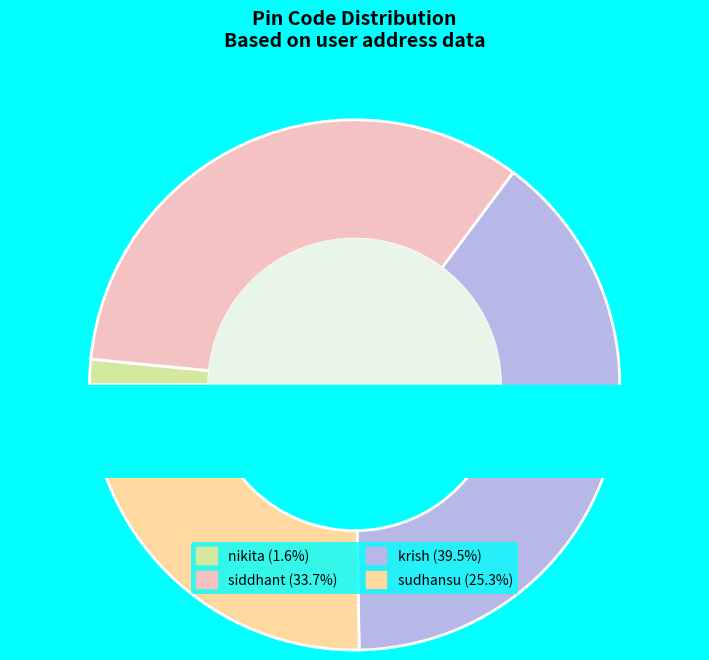

Which slice is the smallest?

nikita